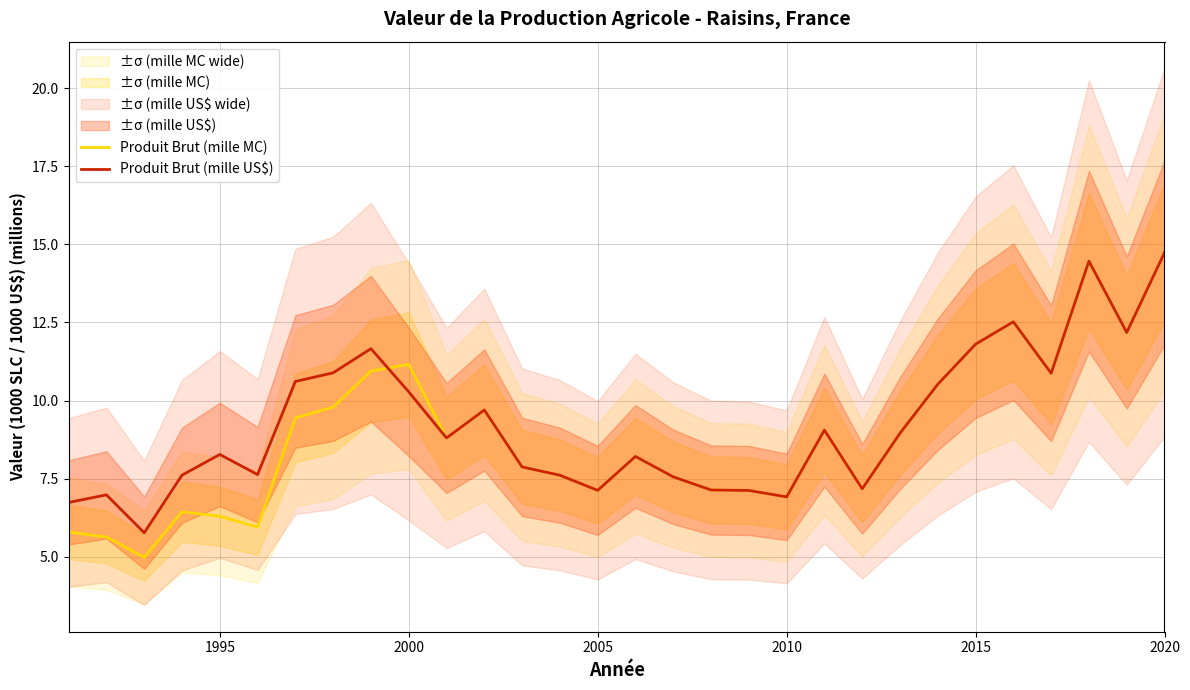

Reading left to right, transcribe all the data shown in this chart.

Produit Brut (mille MC): 5.8	5.6	5.0	6.4	6.3	6.0	9.4	9.8	10.9	11.2	8.8	9.7	7.9	7.6	7.1	8.2	7.6	7.1	7.1	6.9	9.1	7.2	9.0	10.5	11.8	12.5	10.9	14.5	12.2	14.7
Produit Brut (mille US$): 6.7	7.0	5.8	7.6	8.3	7.6	10.6	10.9	11.7	10.3	8.8	9.7	7.9	7.6	7.1	8.2	7.6	7.1	7.1	6.9	9.1	7.2	9.0	10.5	11.8	12.5	10.9	14.5	12.2	14.7